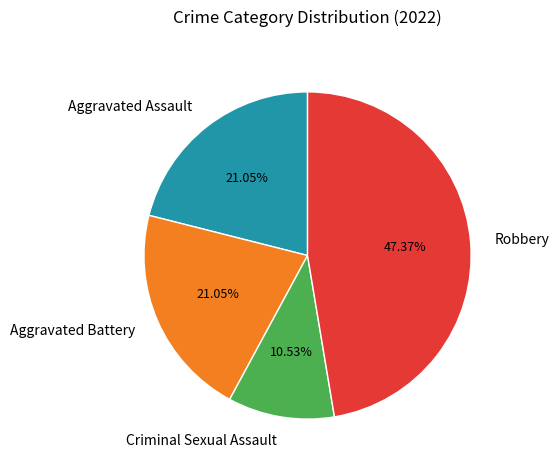

The Criminal Sexual Assault slice represents 1% of the pie. True or false?

False